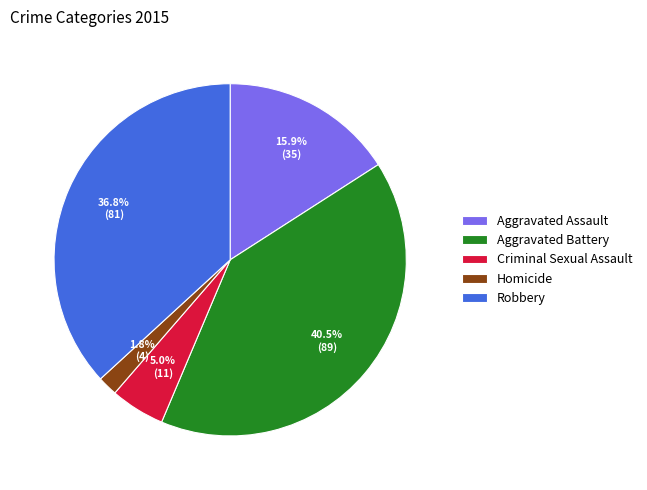

Approximately how many times larger is the value at Aggravated Assault compared to Criminal Sexual Assault?

3.2